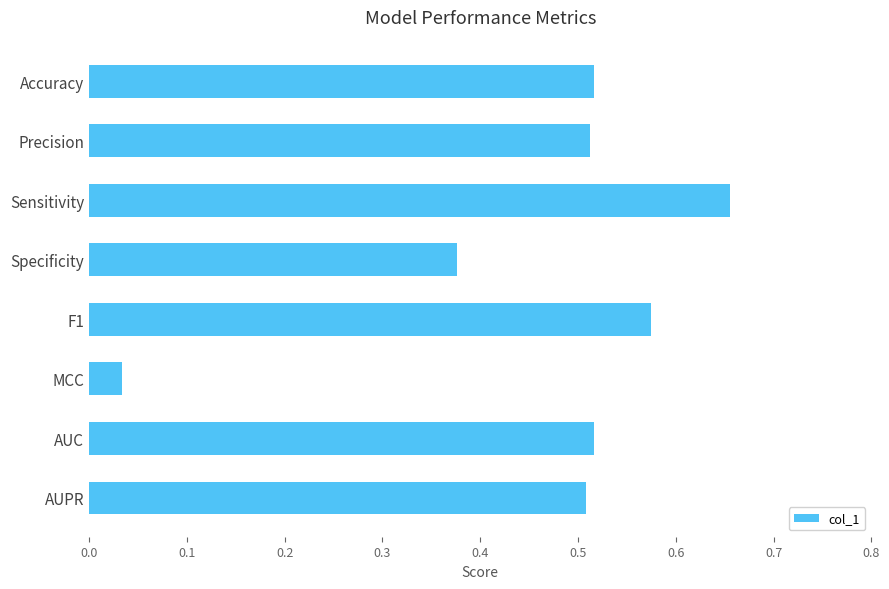

Which label corresponds to the largest value in the chart?

Sensitivity